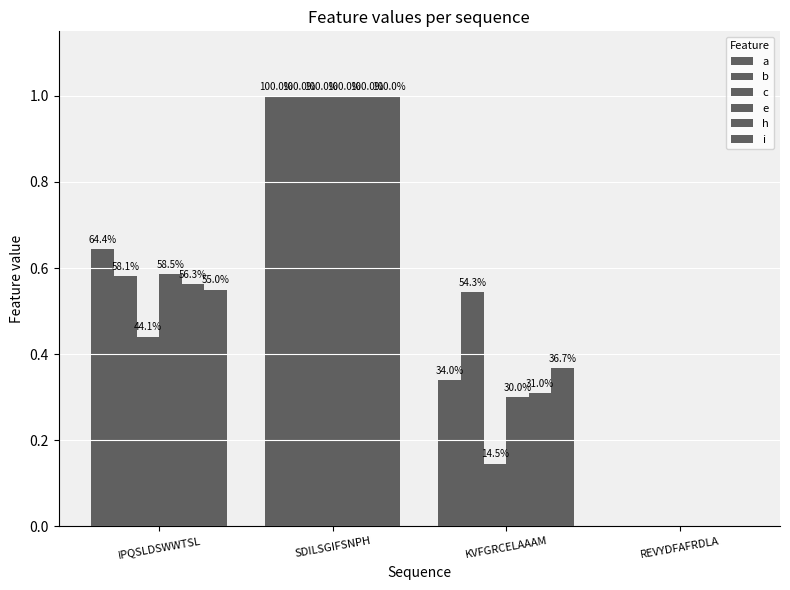

Are the bars horizontal?

No